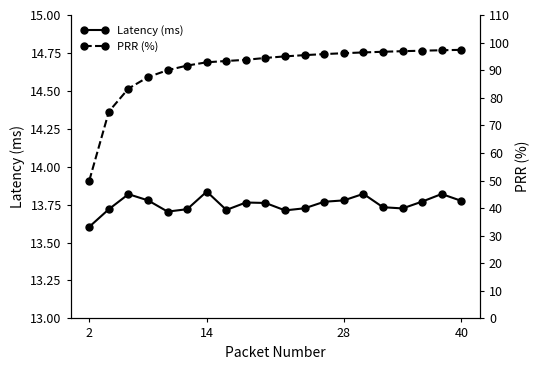

How many lines are shown in the chart?

2